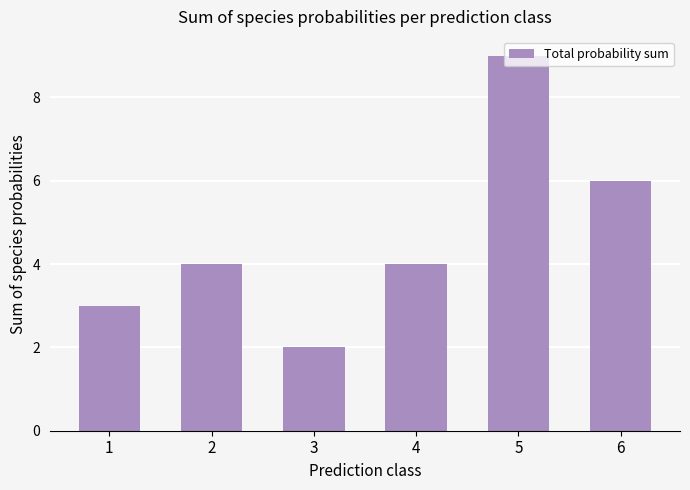

Is it true that the value at 4 is 3?

False